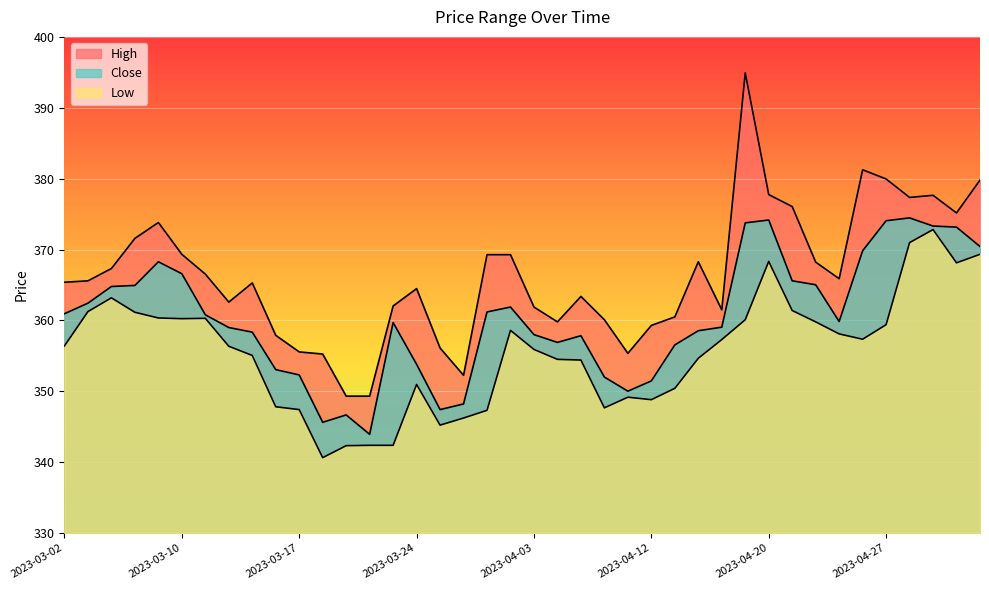

True or false: High and Low intersect in this chart.

False